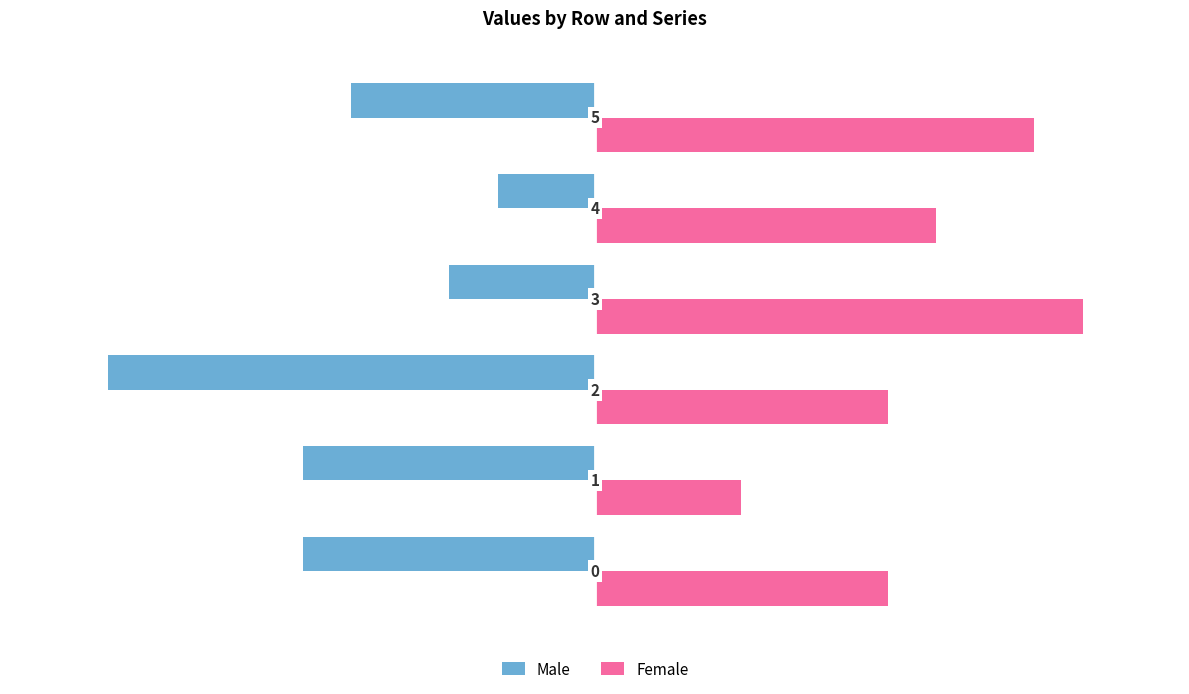

Count the Female values in the range 6 to 9.

4